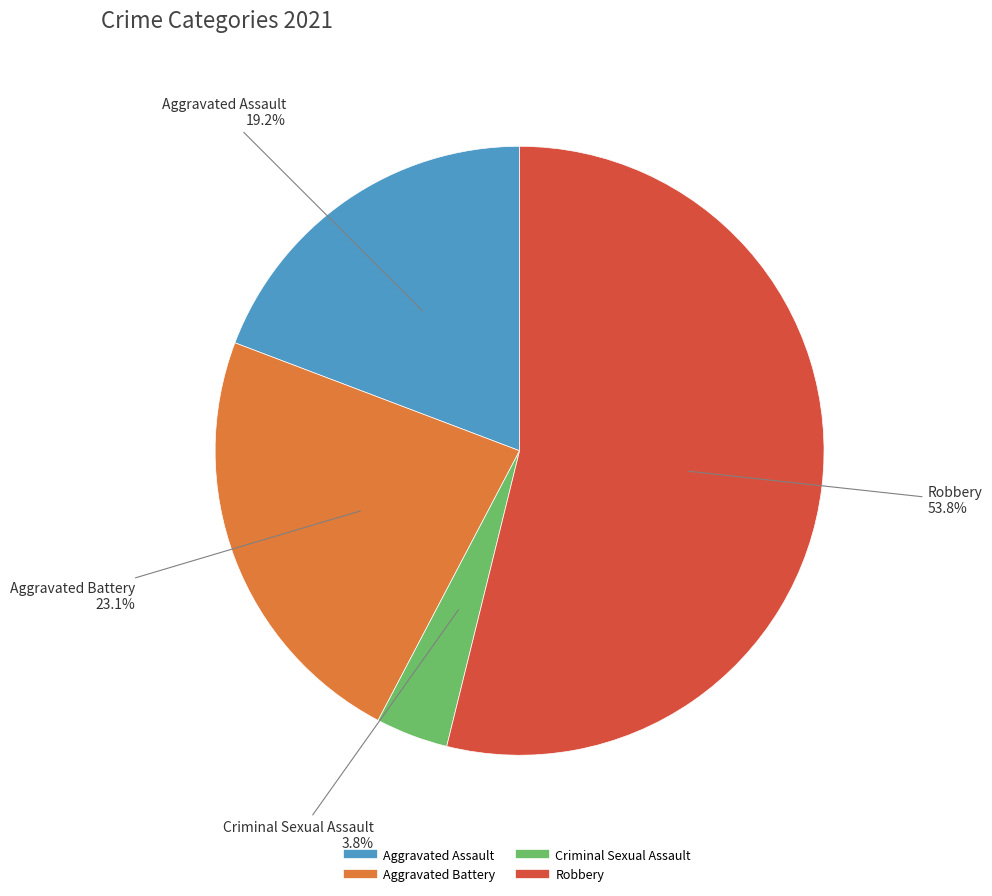

To the nearest percent, what is the difference between the largest and smallest slice percentages?

50%